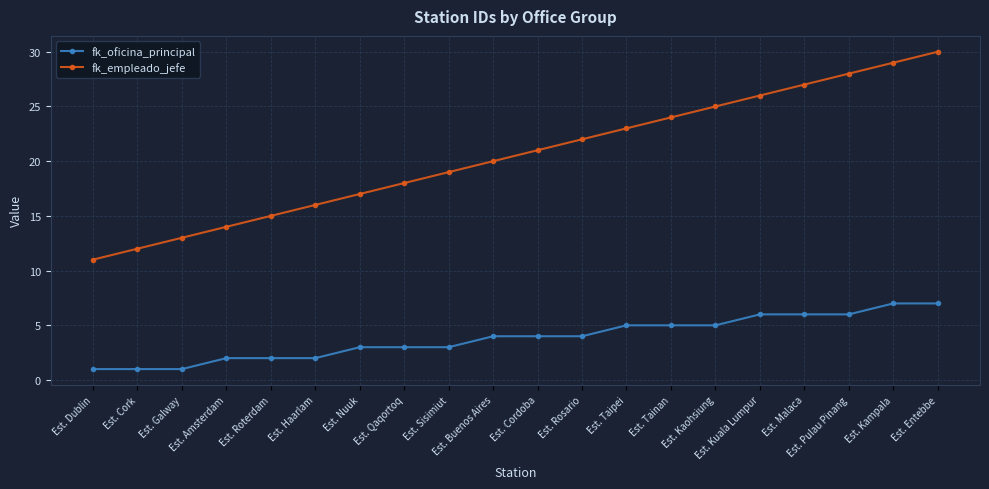

The fk_empleado_jefe series shows 19 at Est. Galway. True or false?

False